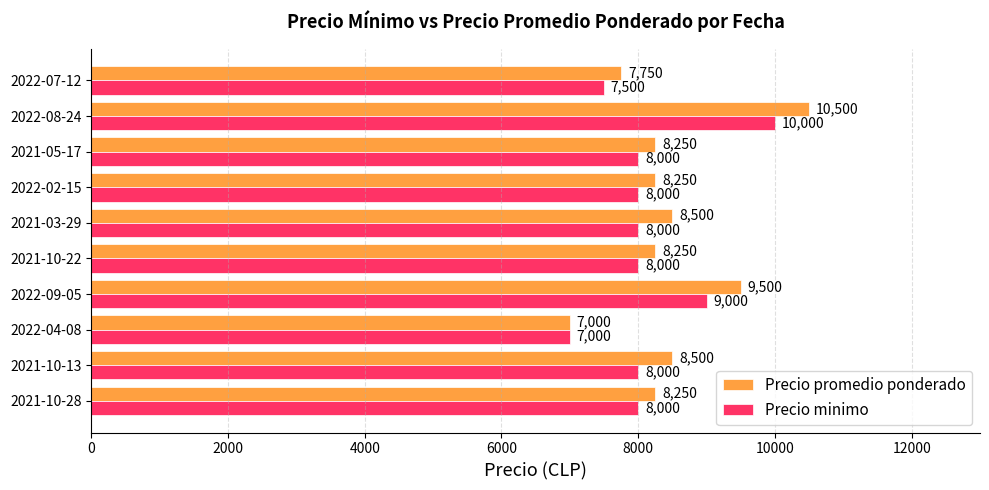

Which series has the largest range (max minus min)?

Precio promedio ponderado